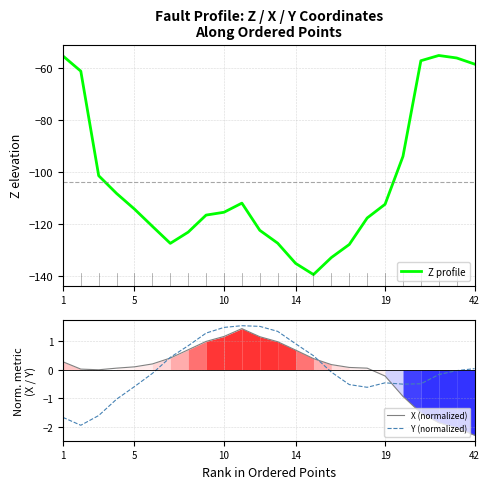

Count the number of categories in the chart.

24